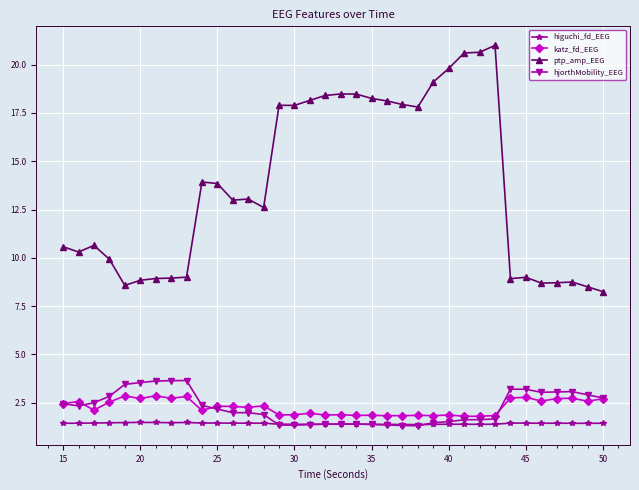

True or false: ptp_amp_EEG has more than 1 interior local peaks.

True